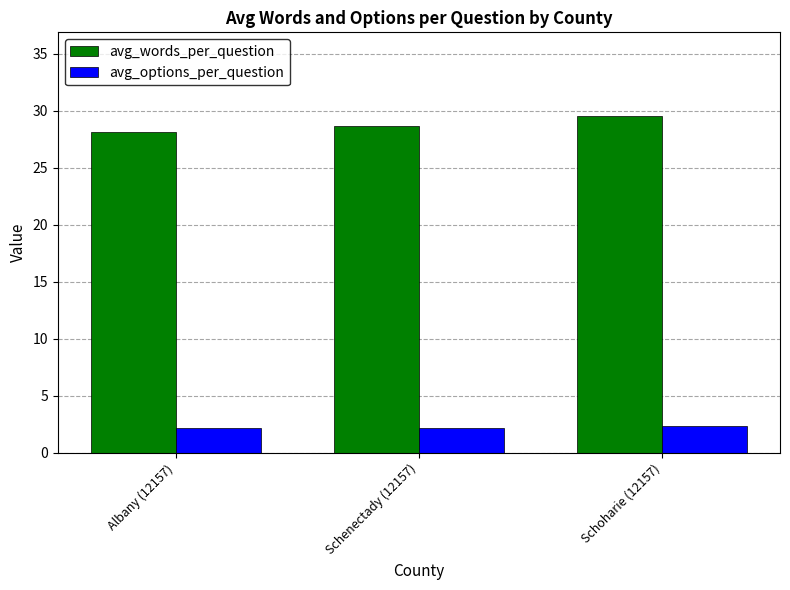

What position from the right is Schoharie (12157)?

1